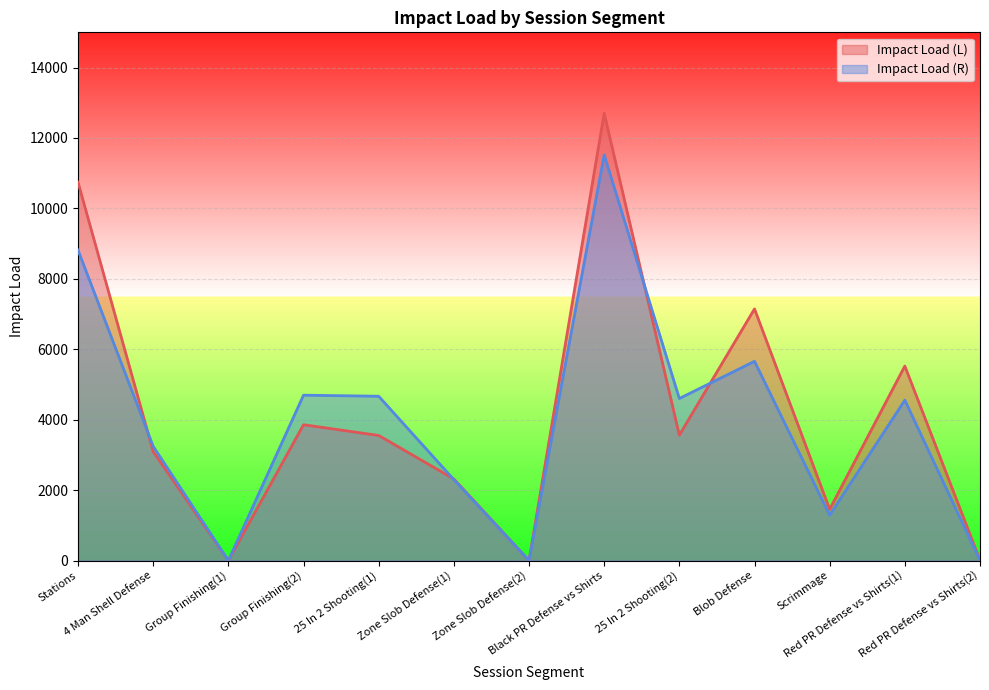

How many intersections are there between Impact Load (L) and Impact Load (R)?

4